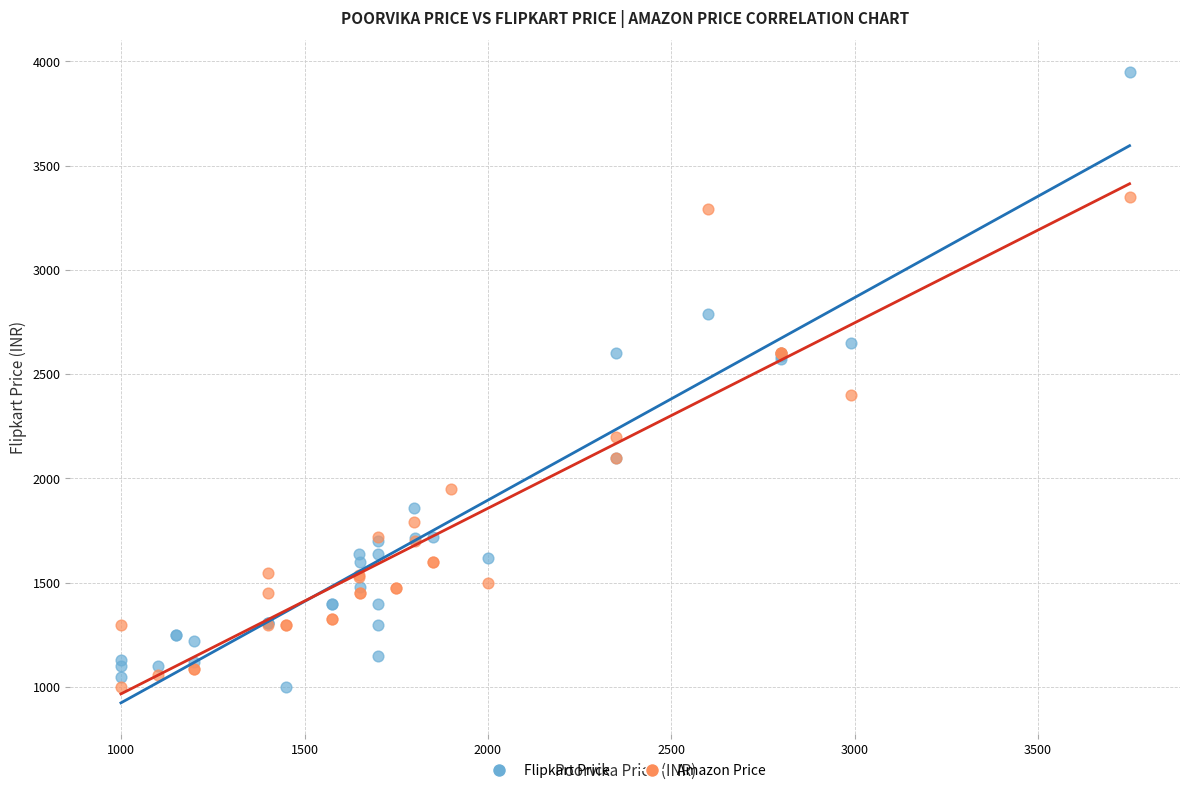

Which series has the largest Y range (max minus min)?

Flipkart Price